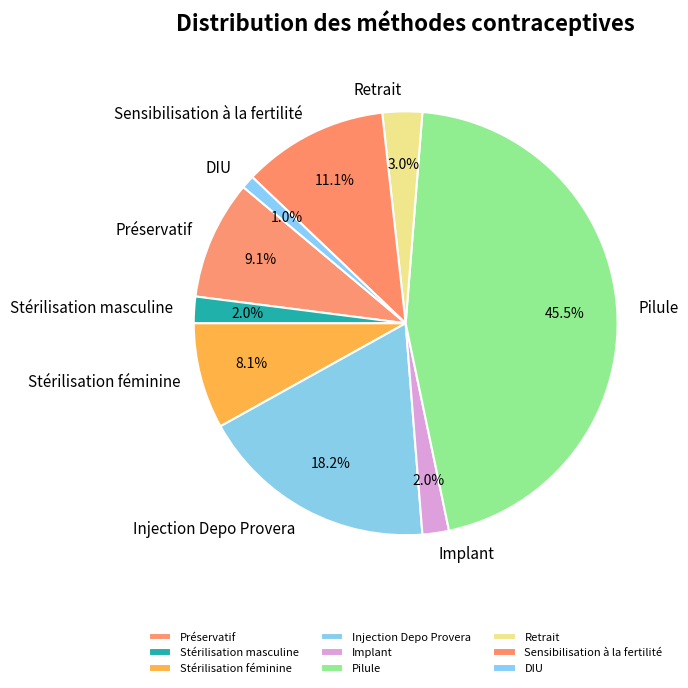

How many segments does this pie chart have?

9